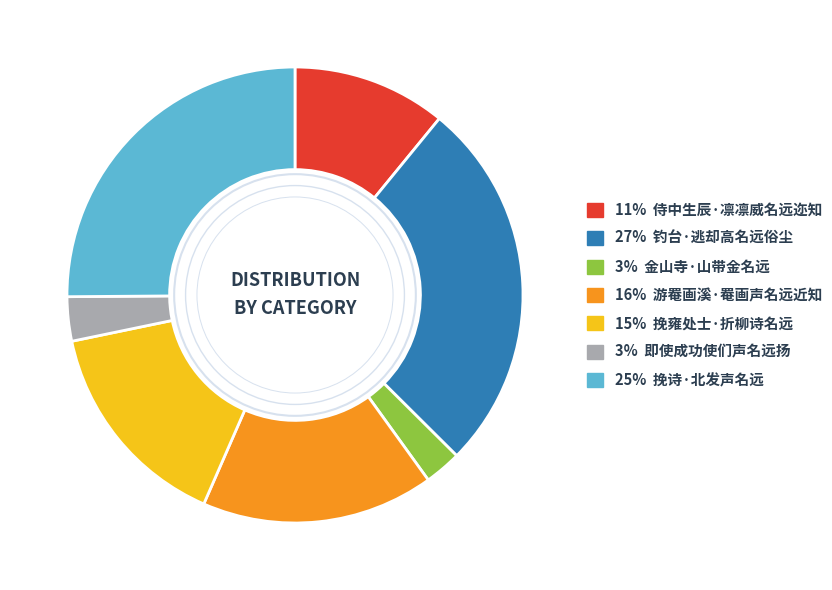

Does any single category account for the majority?

No